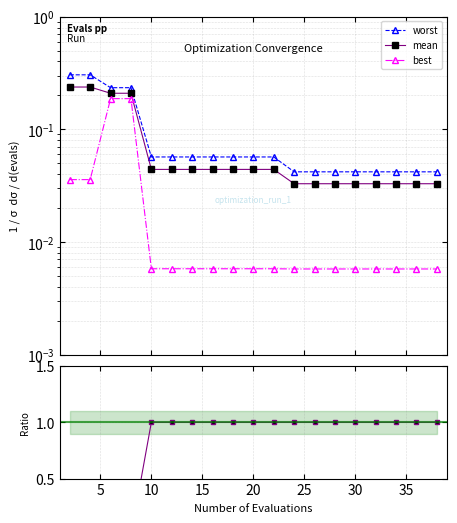

At how many categories does at least one series exceed 0?

19